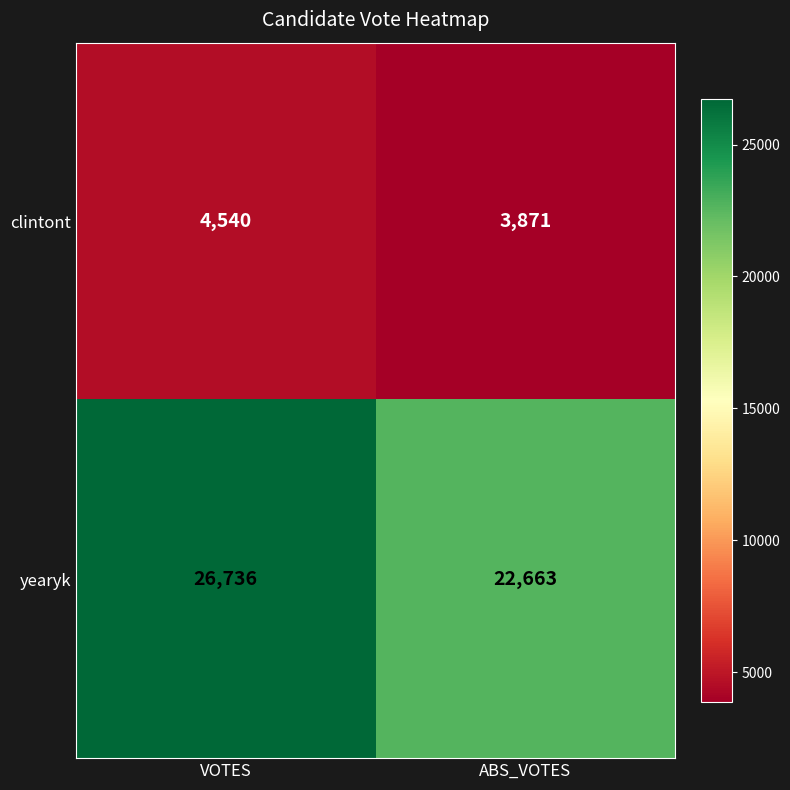

How many distinct data groups are displayed?

2